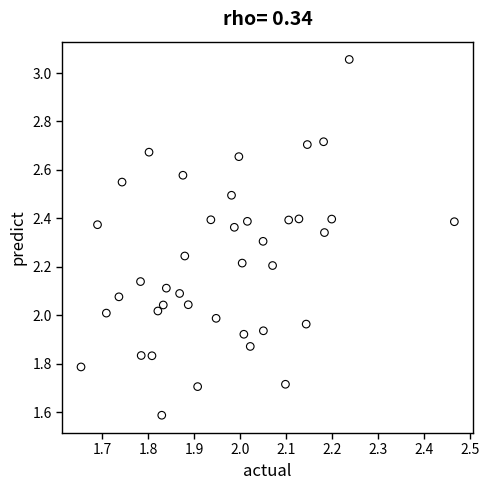

What is the range of X values (max minus min)?

0.8